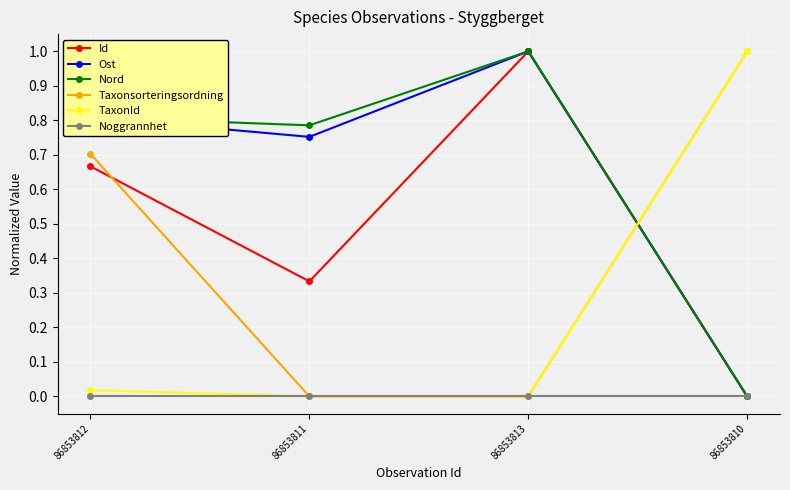

What is the sum of the Taxonsorteringsordning values at 86853810 and 86853811?

1.0